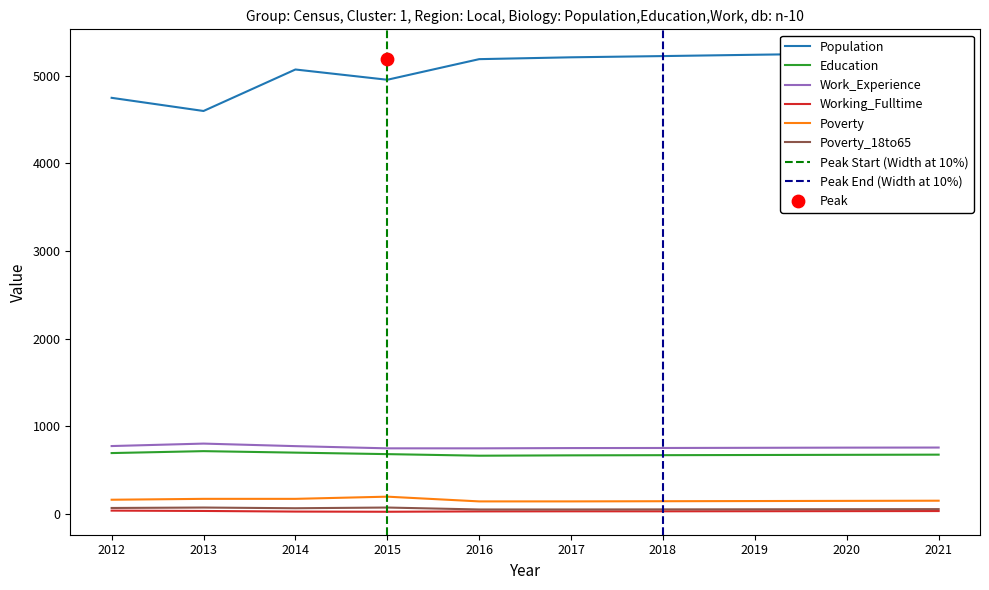

Which series contains the highest Y value?

Population